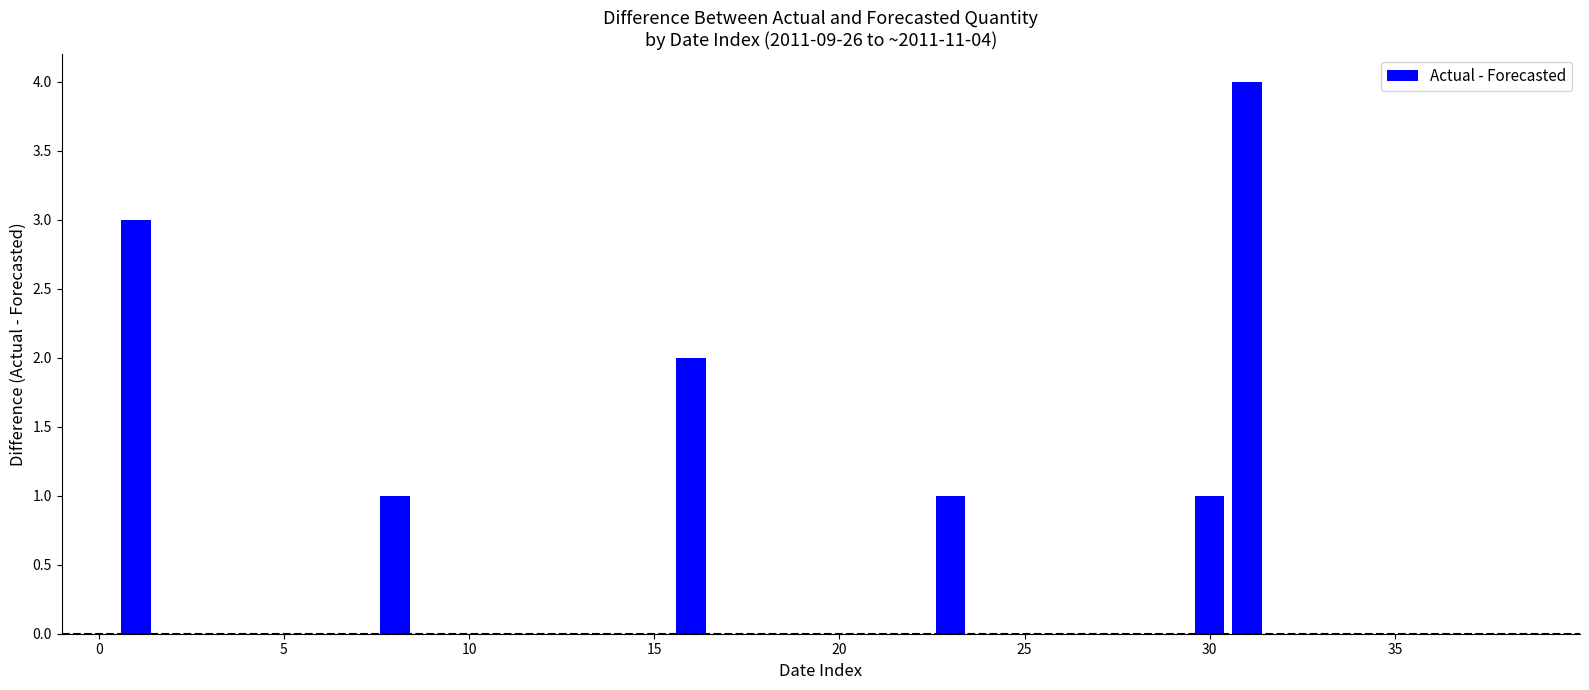

What is the sum of all values?

12.0